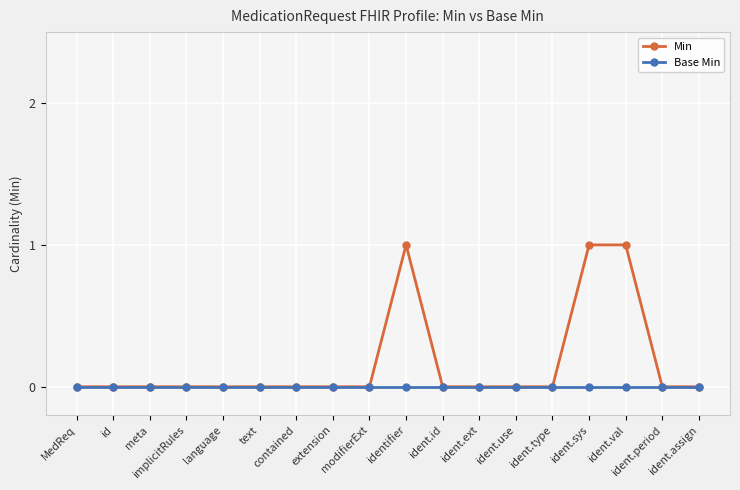

What is the difference between the second highest and minimum values in the Min series?

1